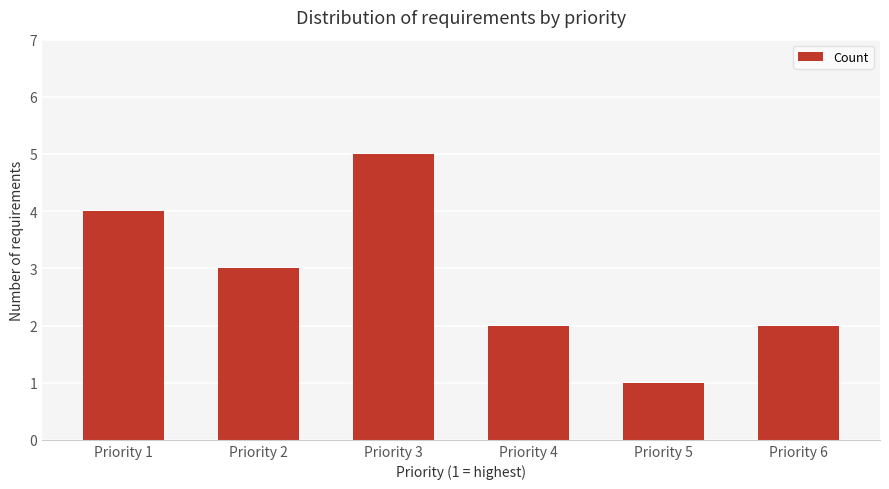

Reading right to left, transcribe all the data shown in this chart.

2	1	2	5	3	4